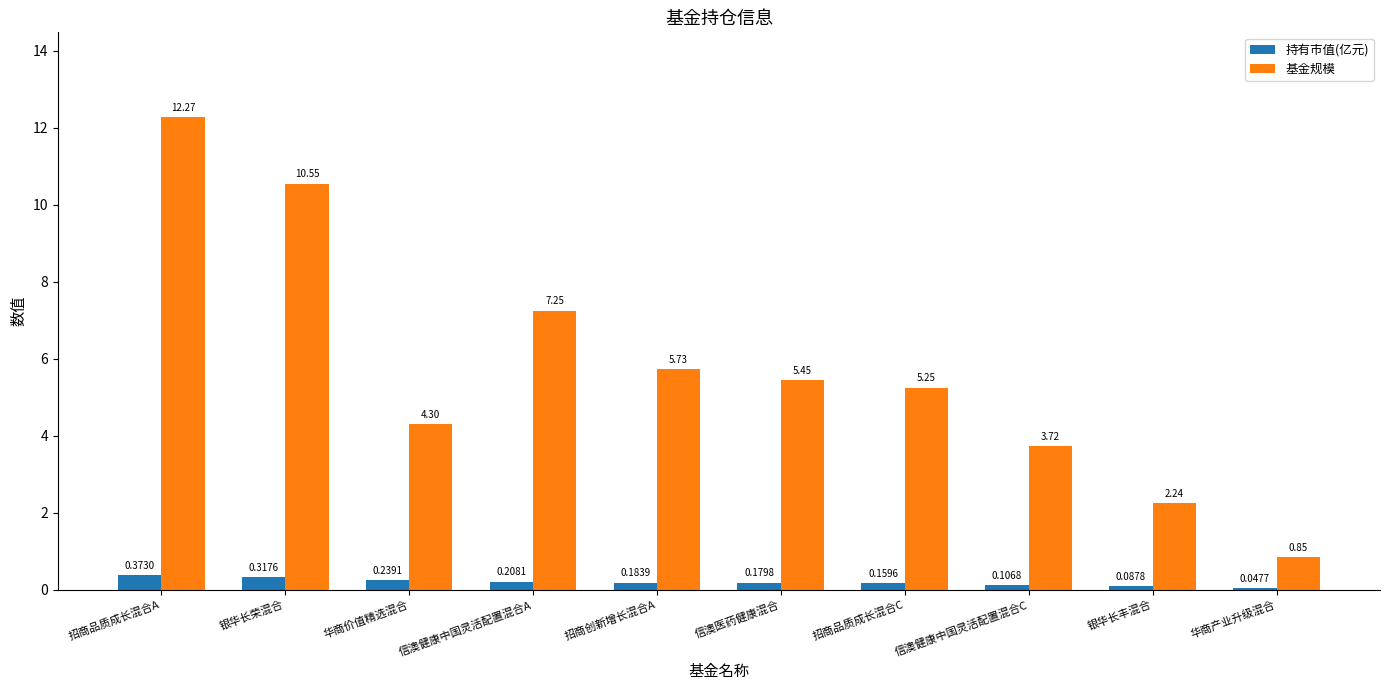

How many groups of bars are there?

10